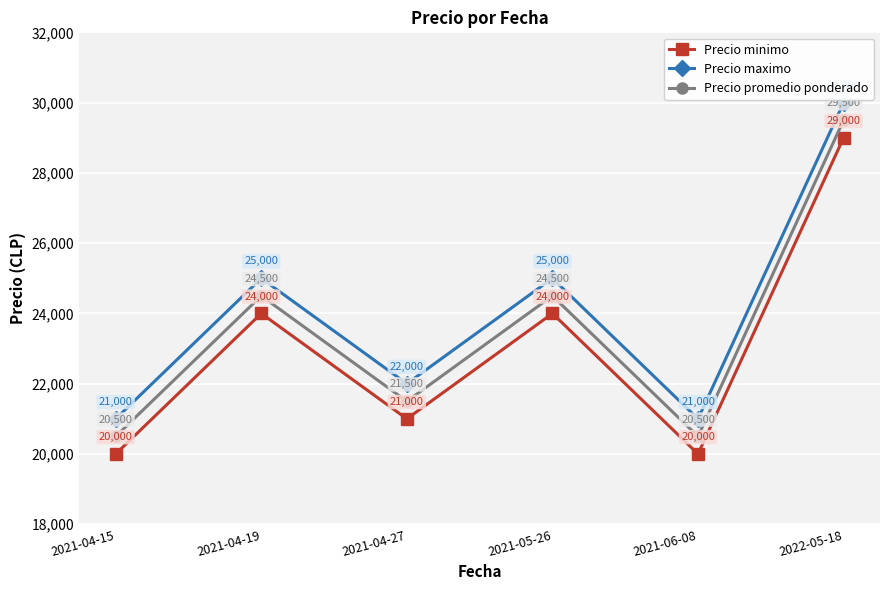

How many data points does each series have?

6